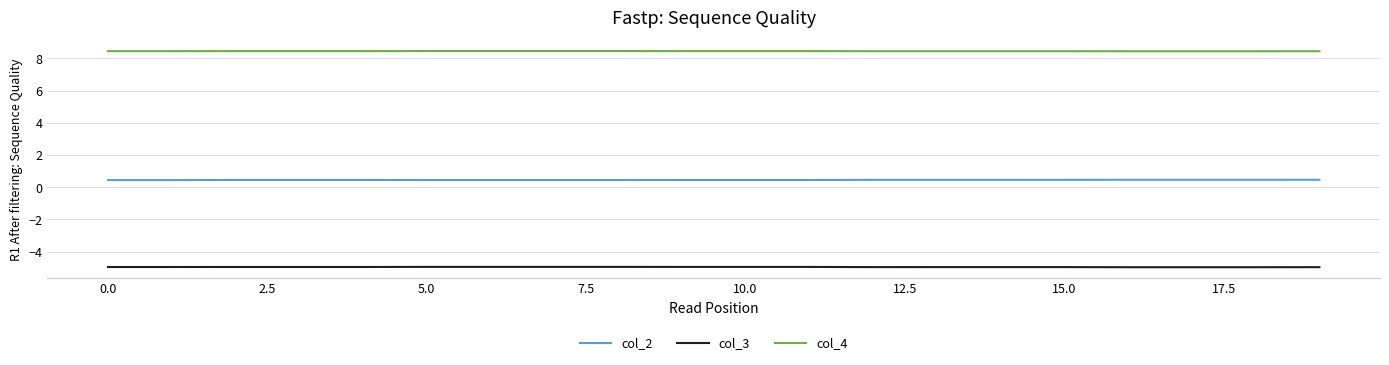

True or false: col_3 and col_2 intersect in this chart.

False